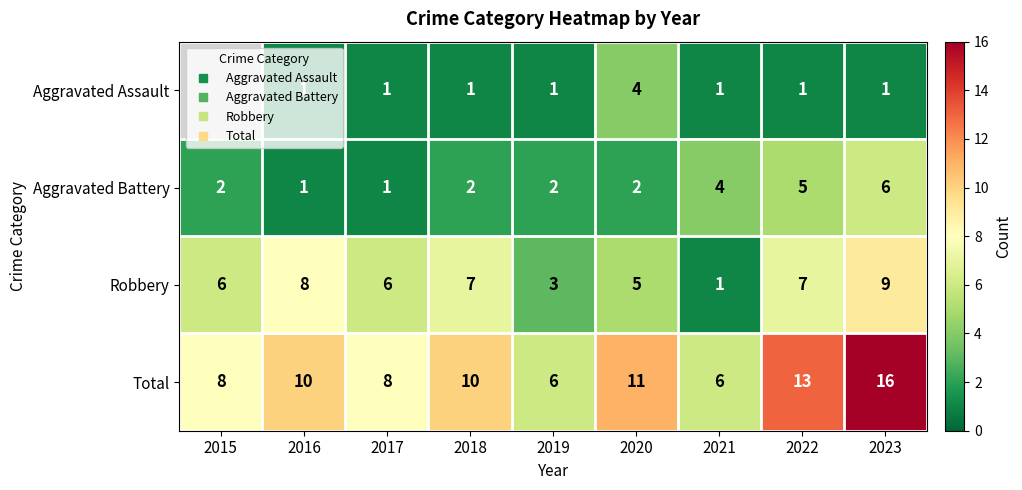

True or false: Aggravated Assault has a value of 4.0 at 2020.

True